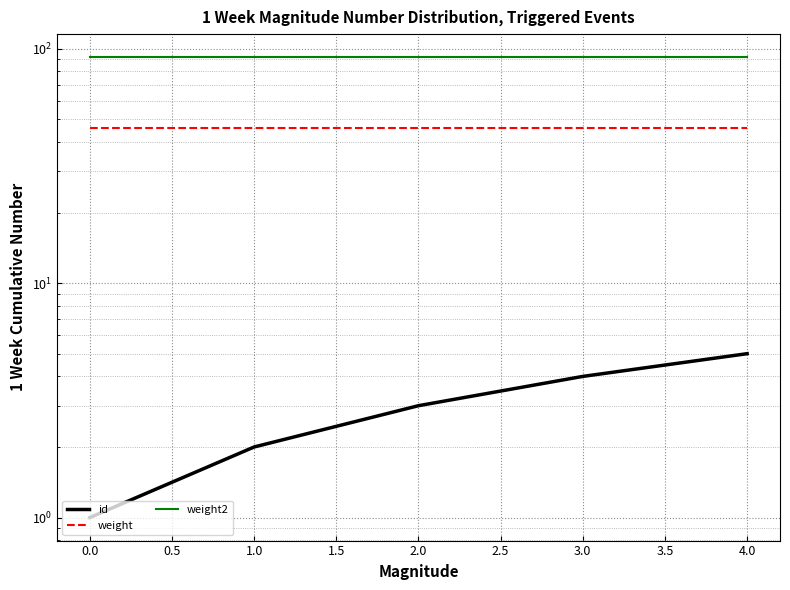

Reading left to right, transcribe all the data shown in this chart.

id: 1	2	3	4	5
weight: 46	46	46	46	46
weight2: 92	92	92	92	92